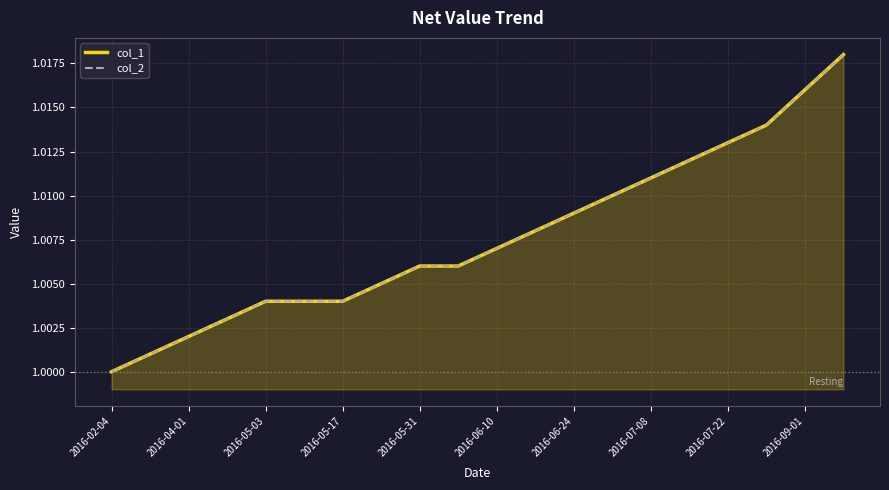

At how many categories does at least one series exceed 1?

19